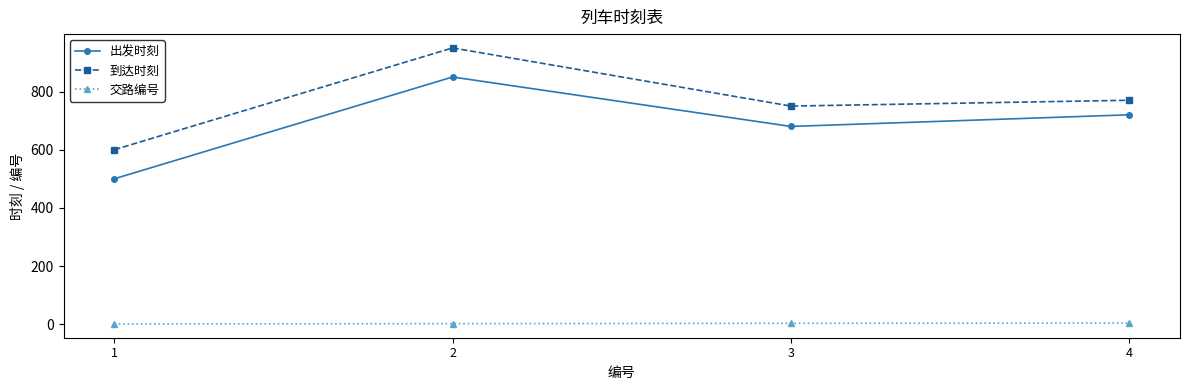

In 到达时刻, how many points are higher than both neighbors (excluding endpoints)?

1